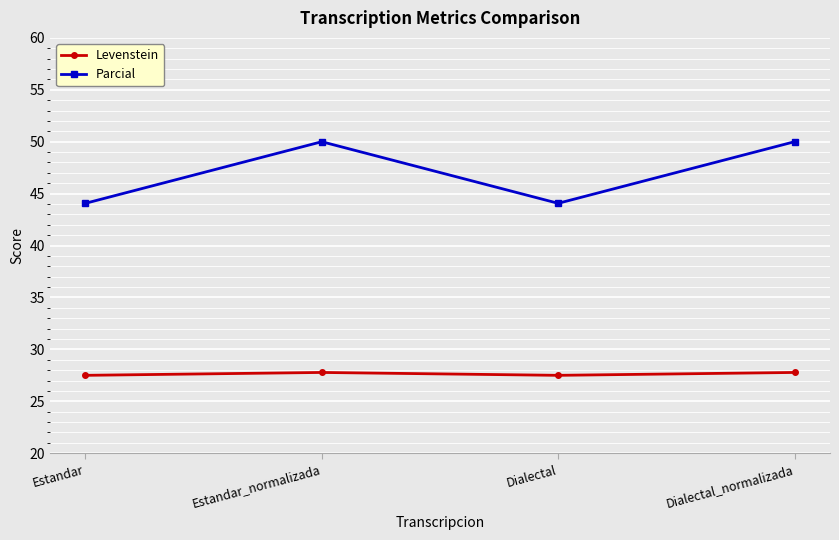

True or false: Levenstein and Parcial cross at least once.

False